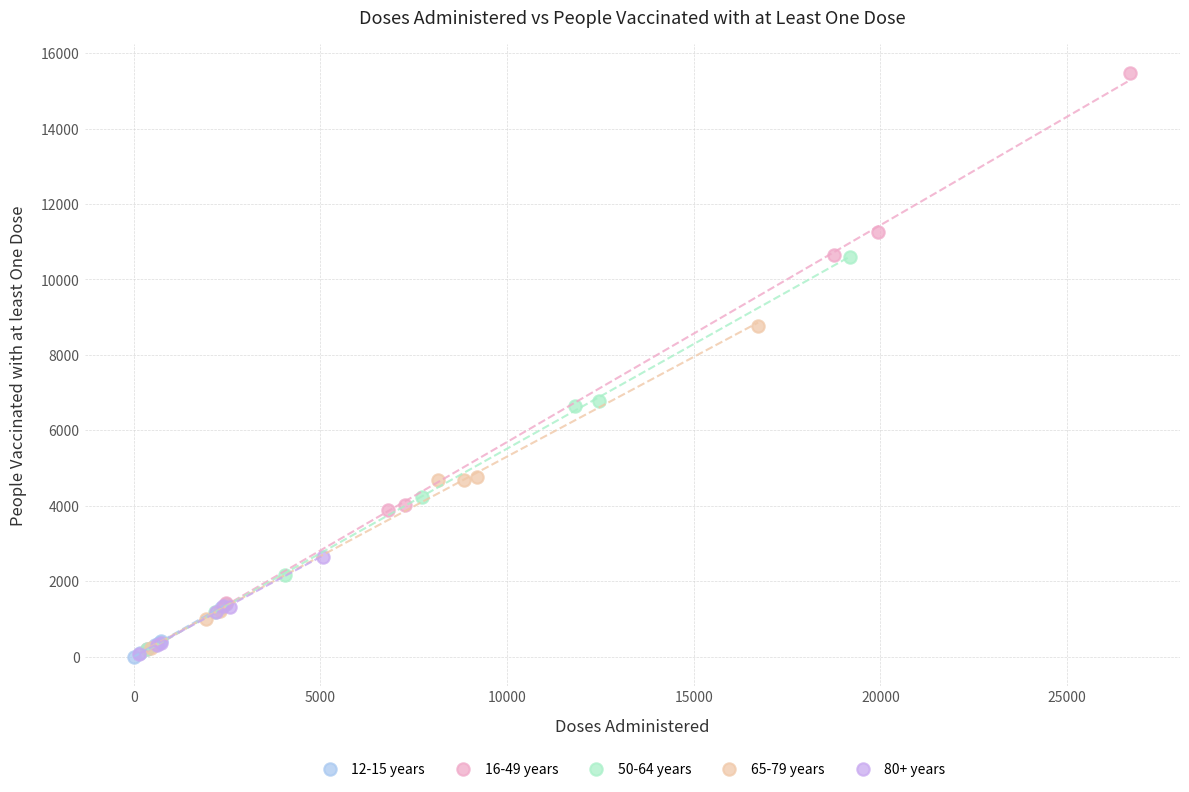

Which series reaches the maximum Y coordinate?

16-49 years